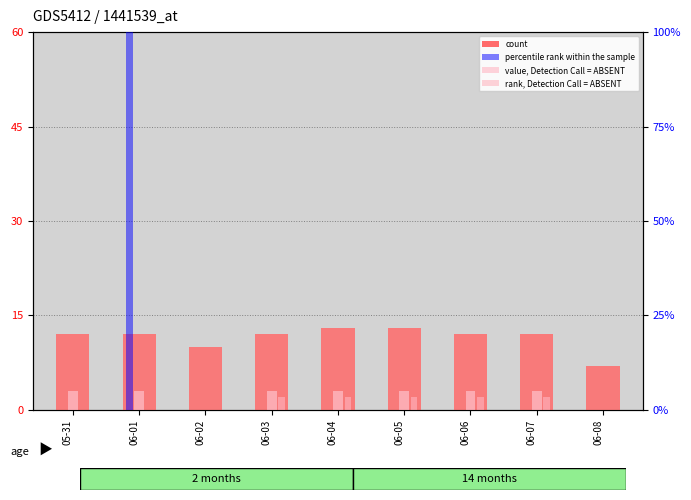

What is the difference between the highest and lowest values at 06-02?

10